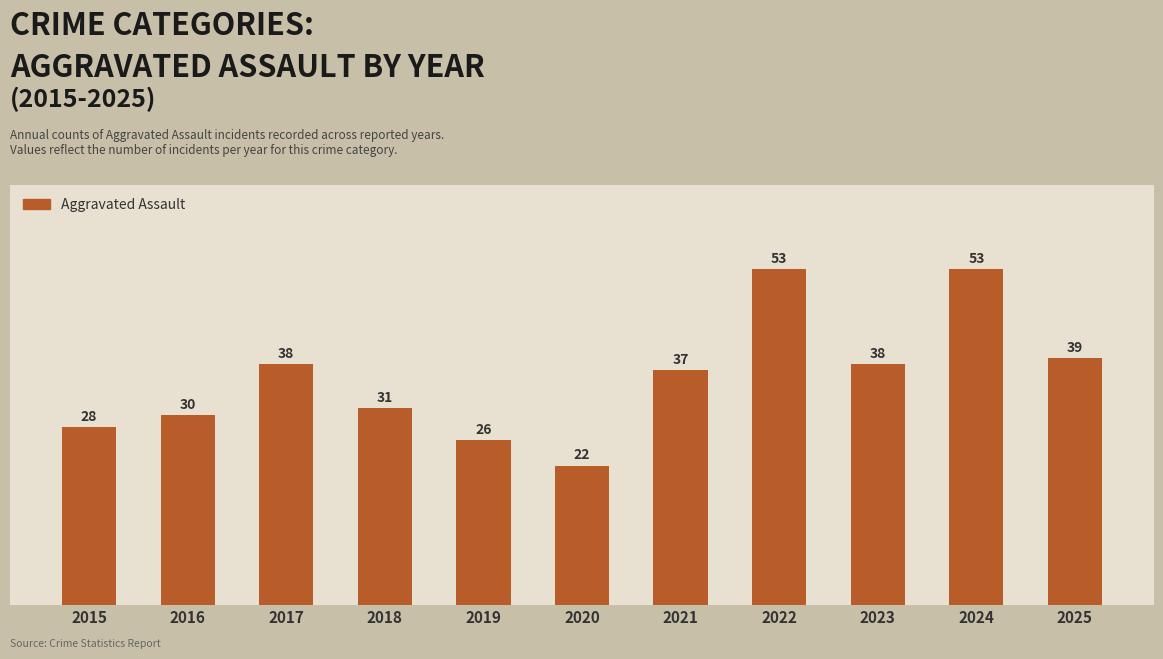

True or false: the data shows 17 at 2024.

False